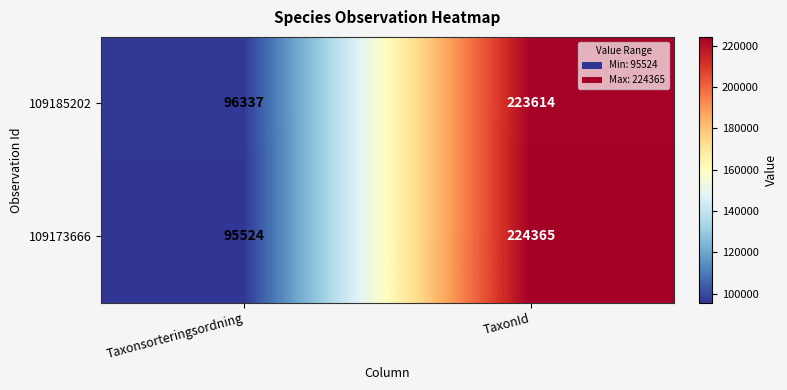

The 109173666 series shows 224365 at TaxonId. True or false?

True